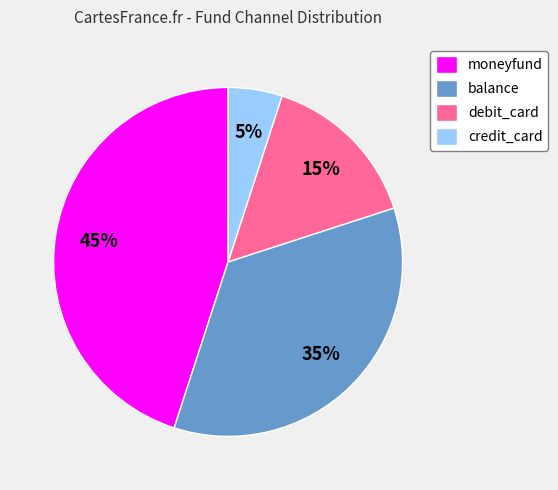

How many slices are in this pie chart?

4